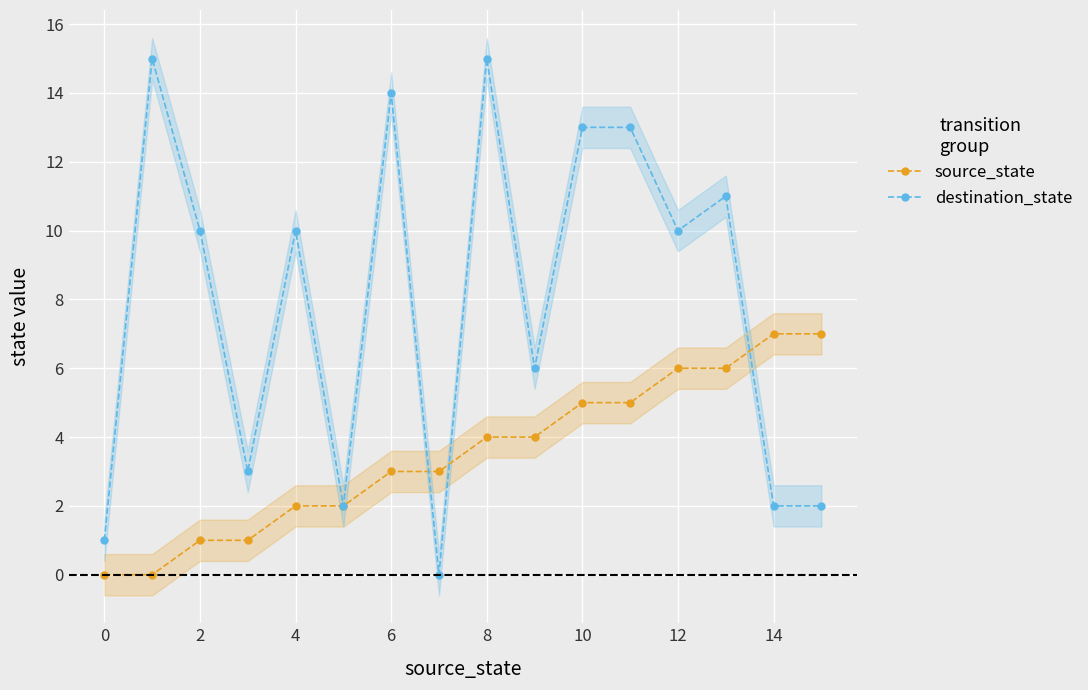

Which series has the widest spread of values?

destination_state